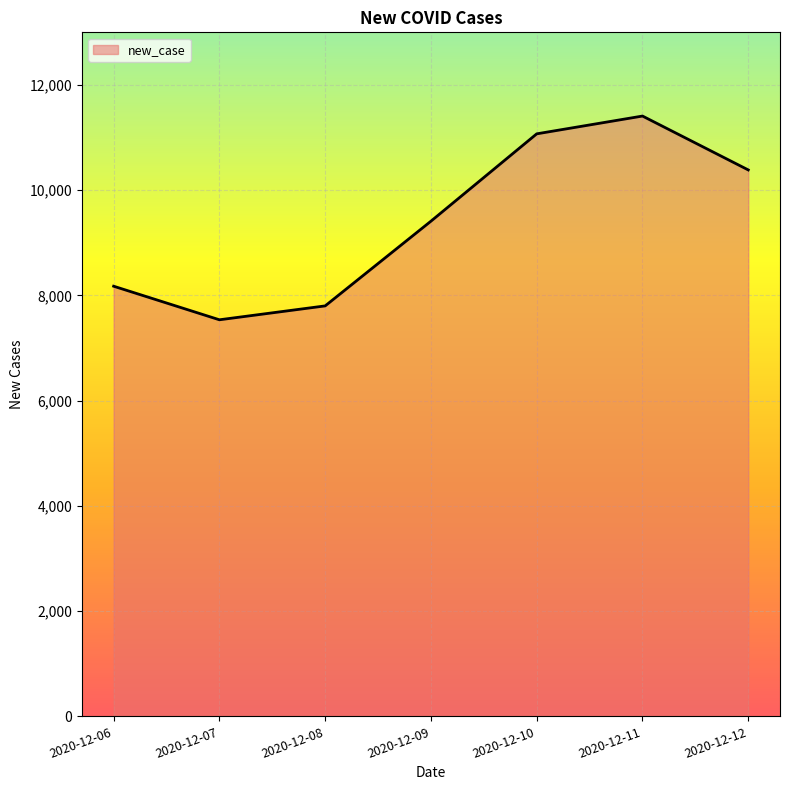

How many lines are shown in the chart?

1